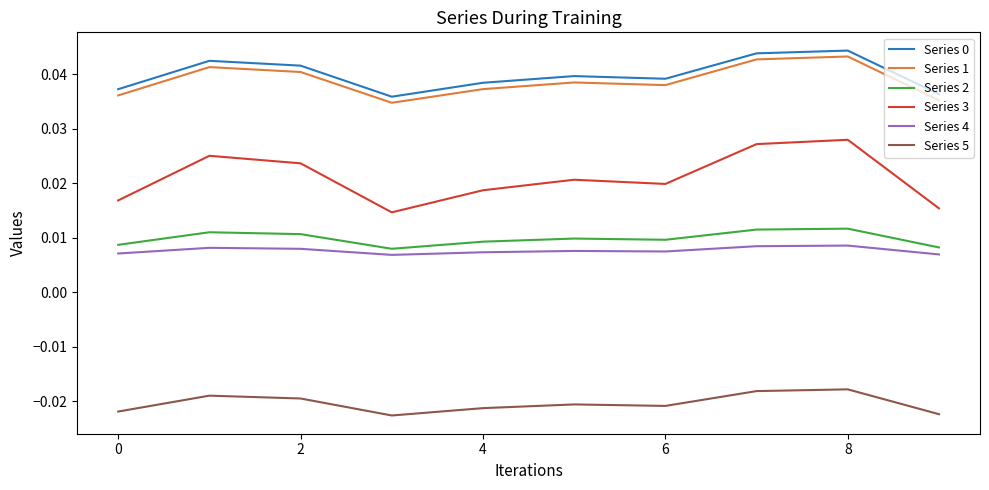

True or false: Series 1 and Series 0 intersect in this chart.

False